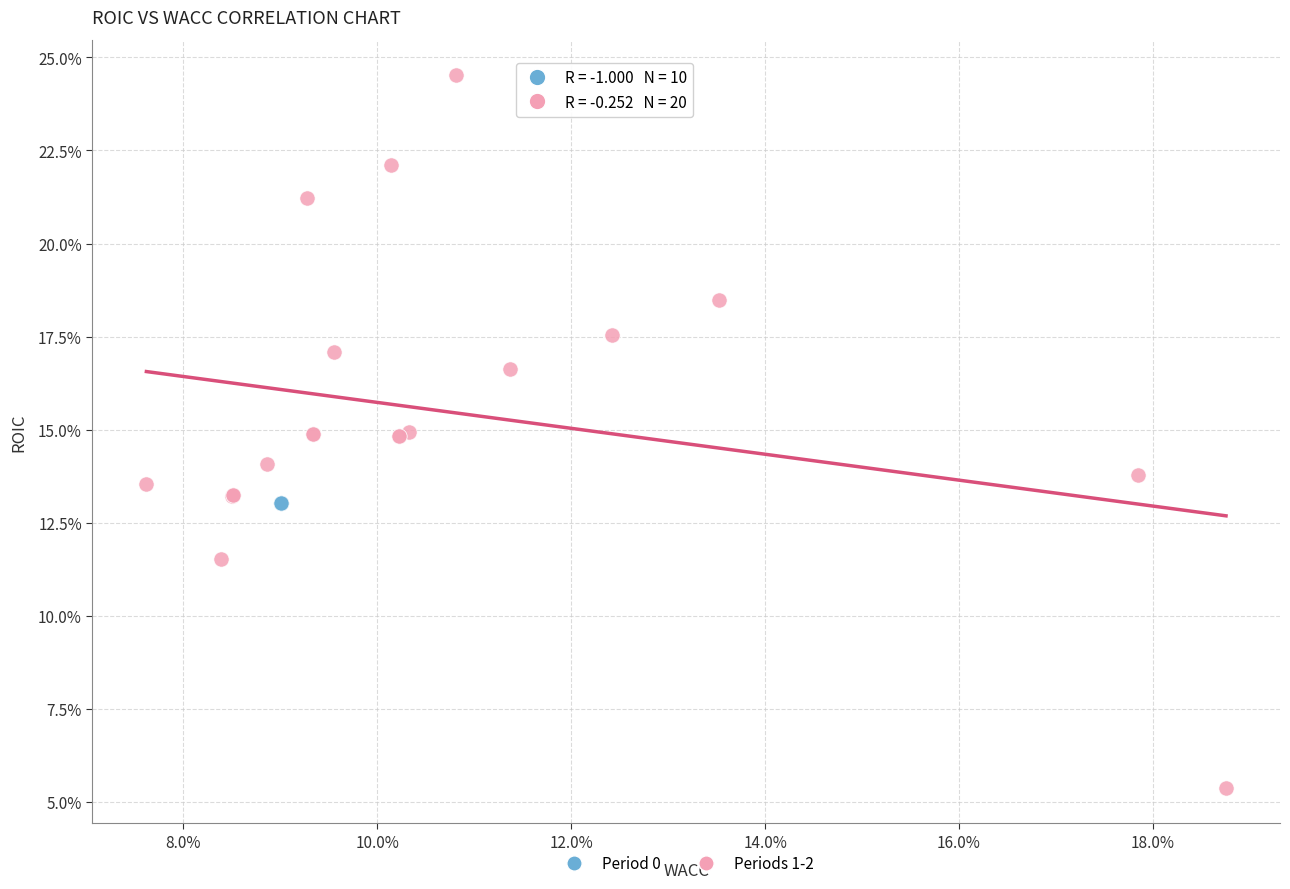

What are all the series names shown in the legend?

Period 0, Periods 1-2